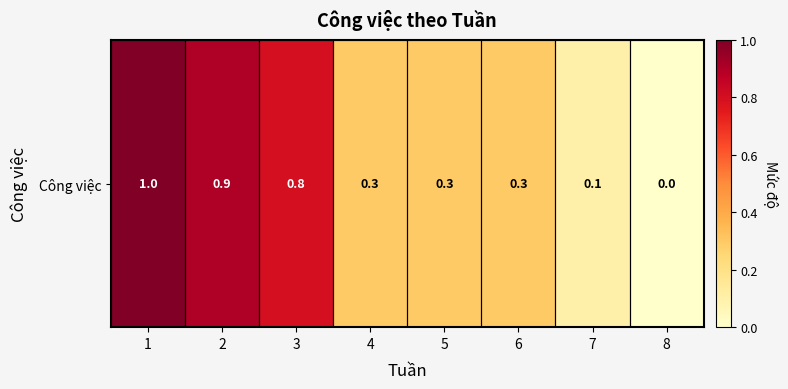

Where is the data nearest to the value 0?

8